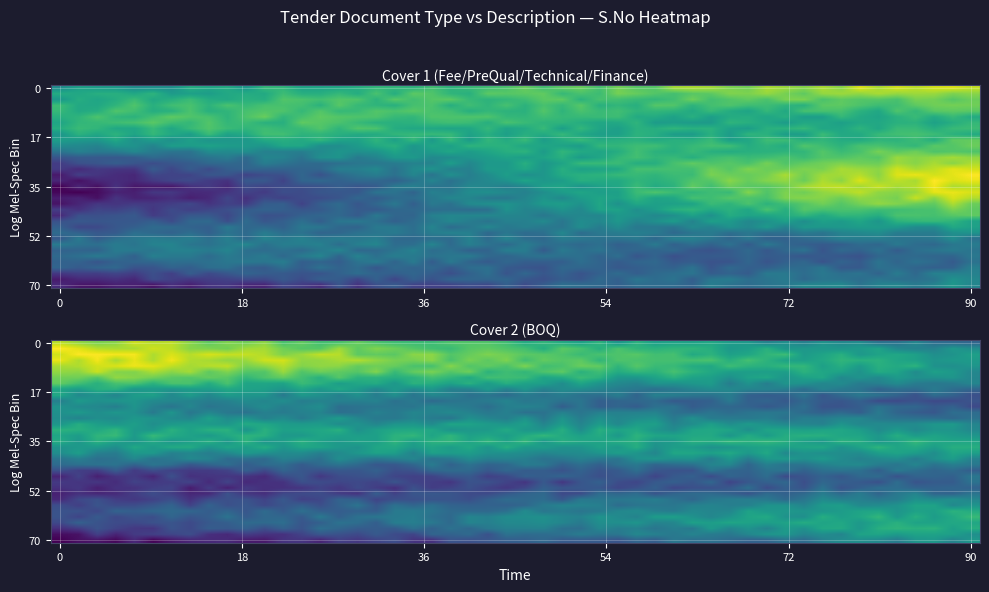

Reading right to left, what are all the values shown in this chart?

Fee/PreQual/Technical/Finance: 2	1
BOQ: 1	0